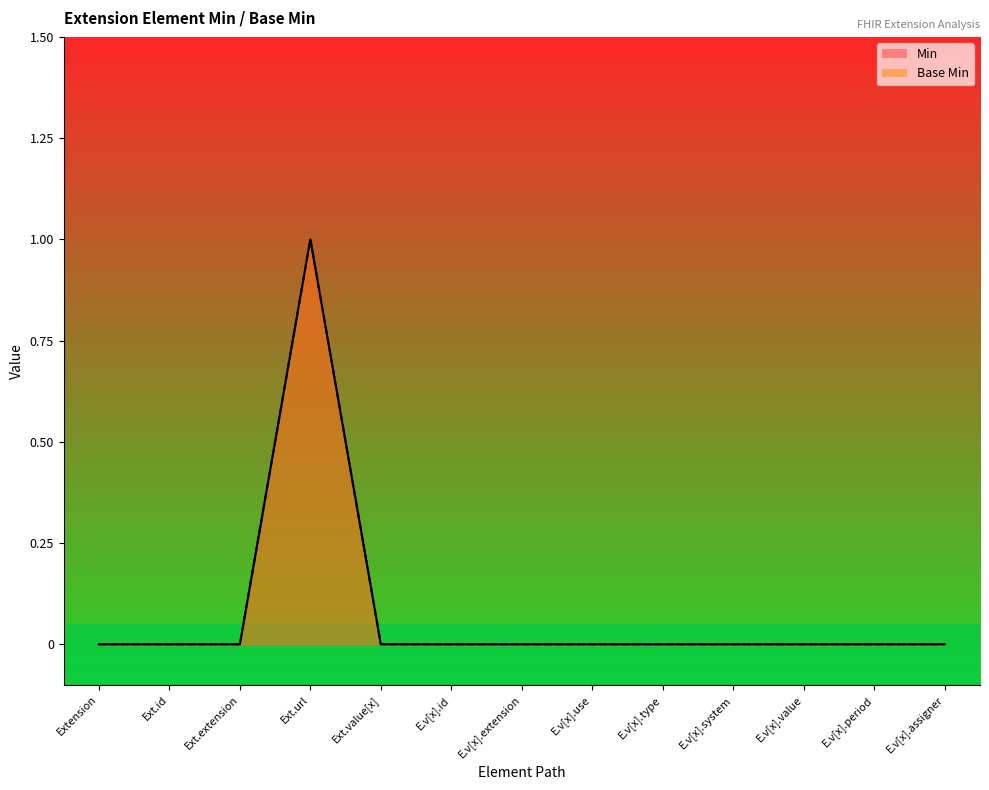

Between Ext.id and E.v[x].id, which series saw the biggest shift?

Min